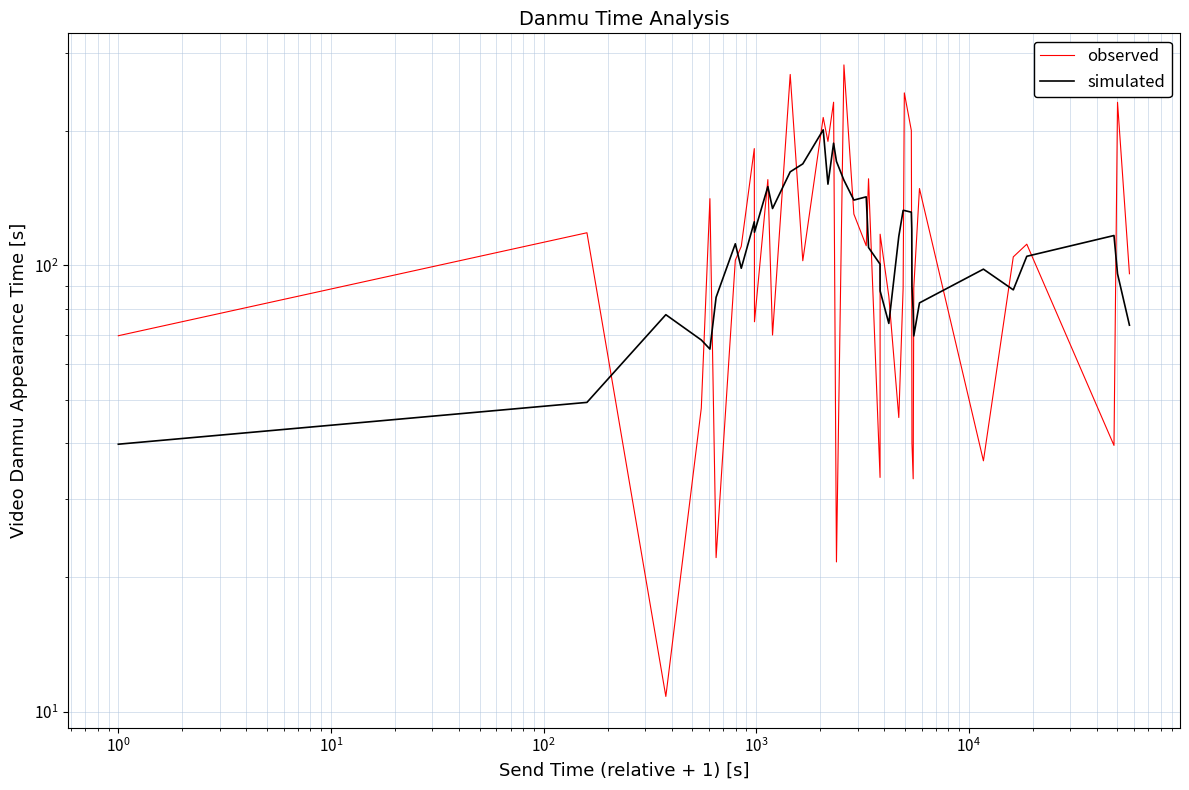

How many interior local valleys does the simulated series have?

9